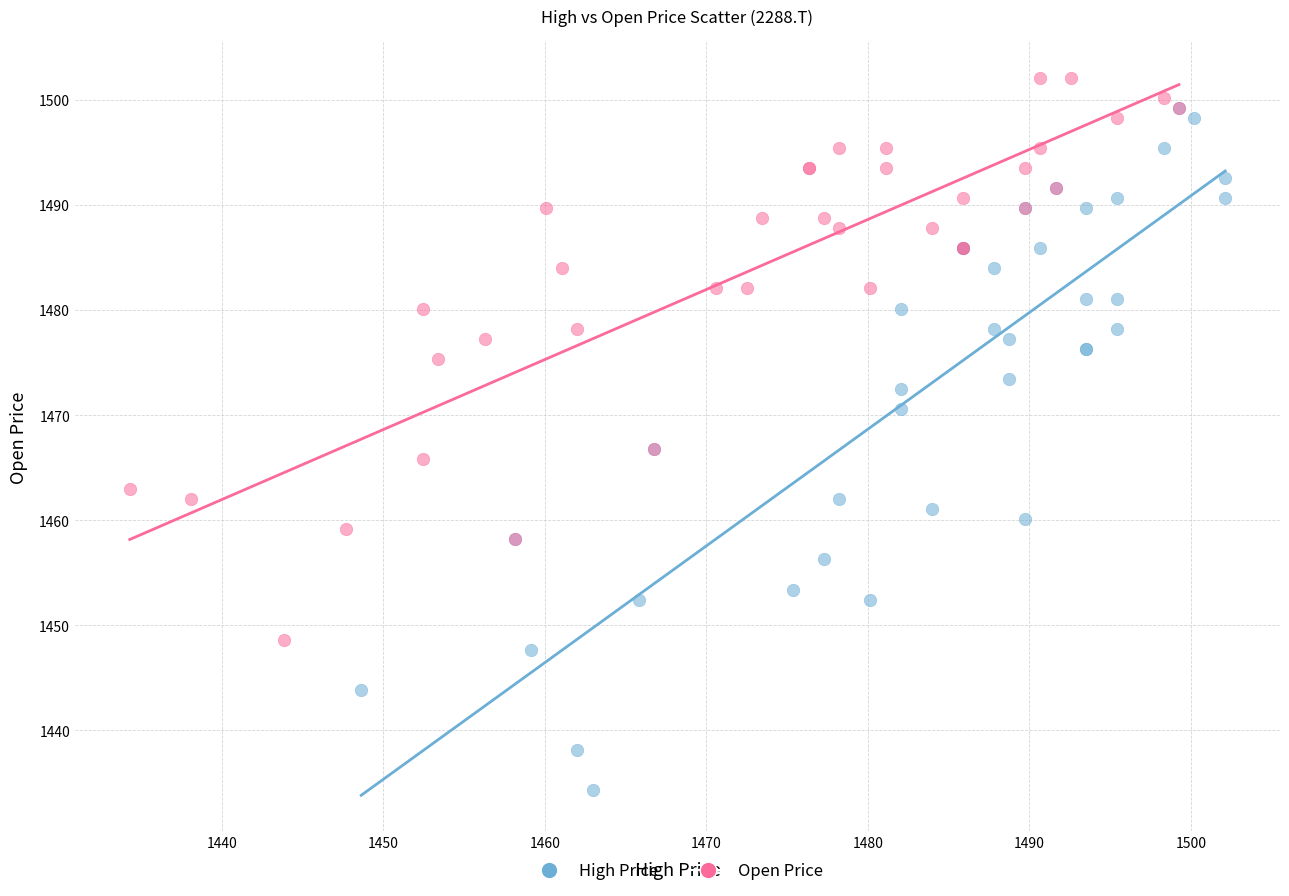

Which series contains the lowest Y value?

High Price